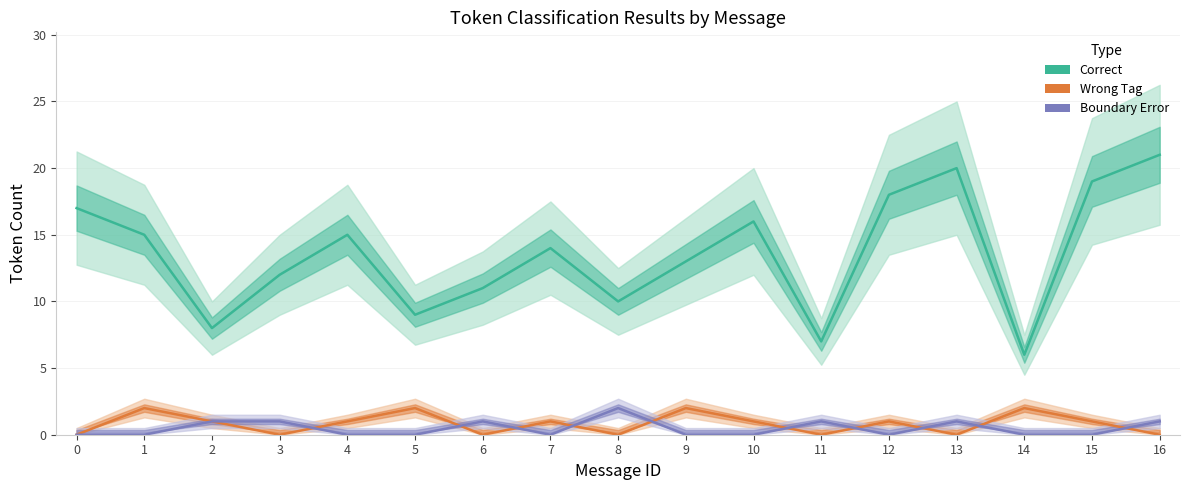

Which category has the highest value in the Correct series?

16